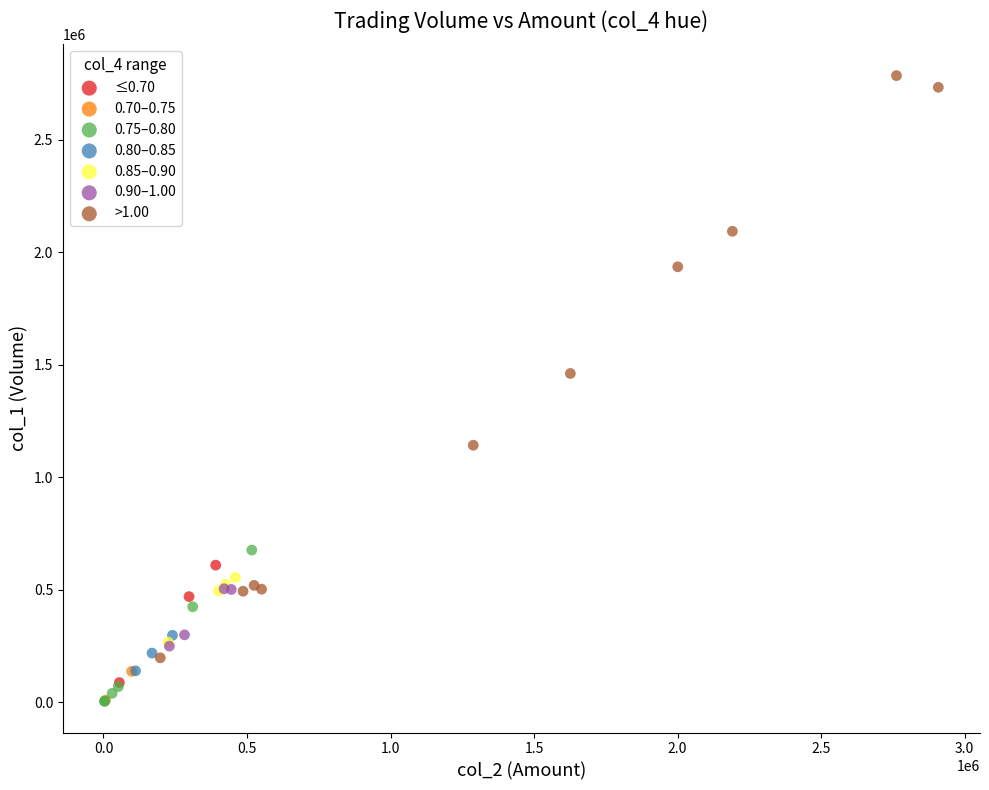

What are all the series names shown in the legend?

≤0.70, 0.70–0.75, 0.75–0.80, 0.80–0.85, 0.85–0.90, 0.90–1.00, >1.00